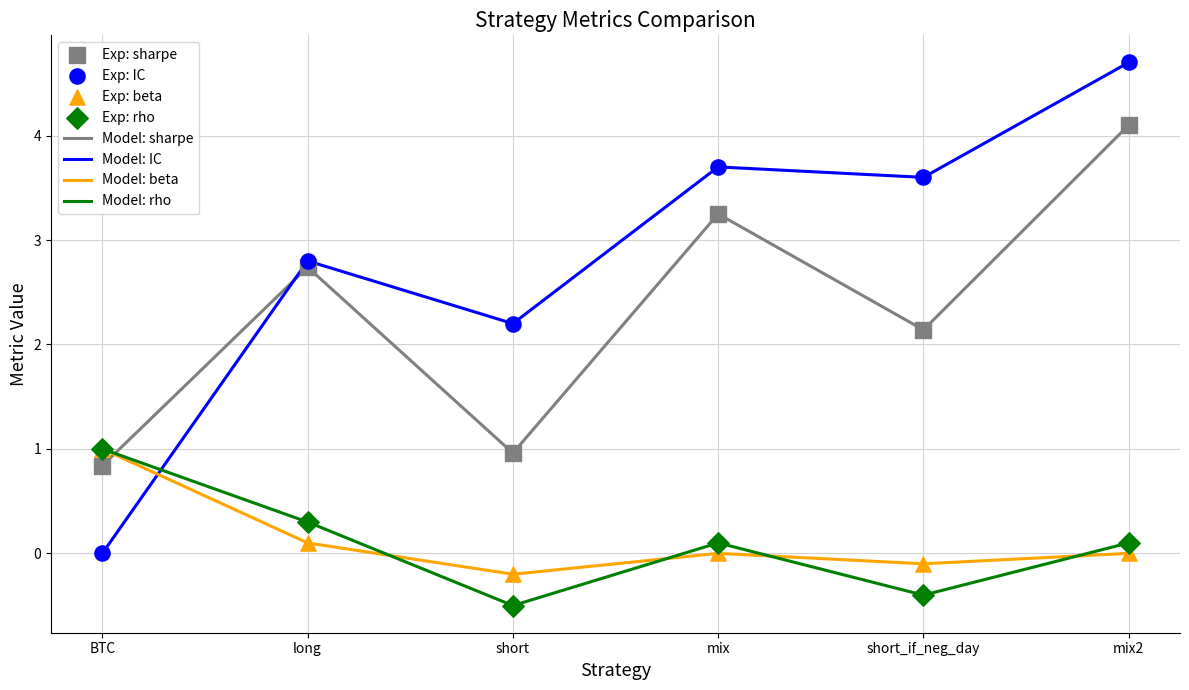

Which series reaches the minimum Y coordinate?

rho